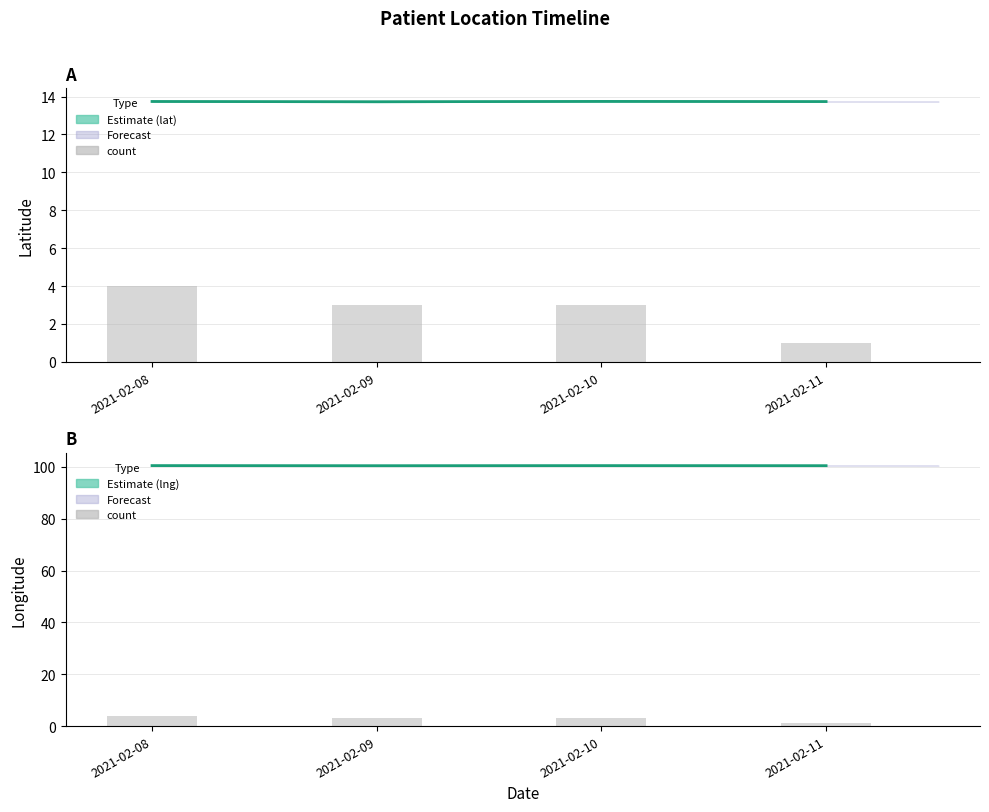

What is the value of the Estimate (lat) bar at the 4th from the left?

13.7